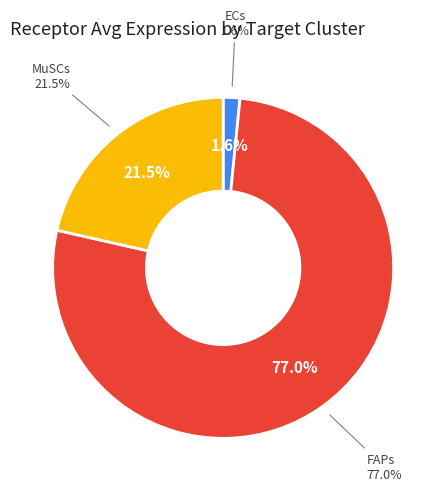

Which category has the biggest portion of the pie?

FAPs